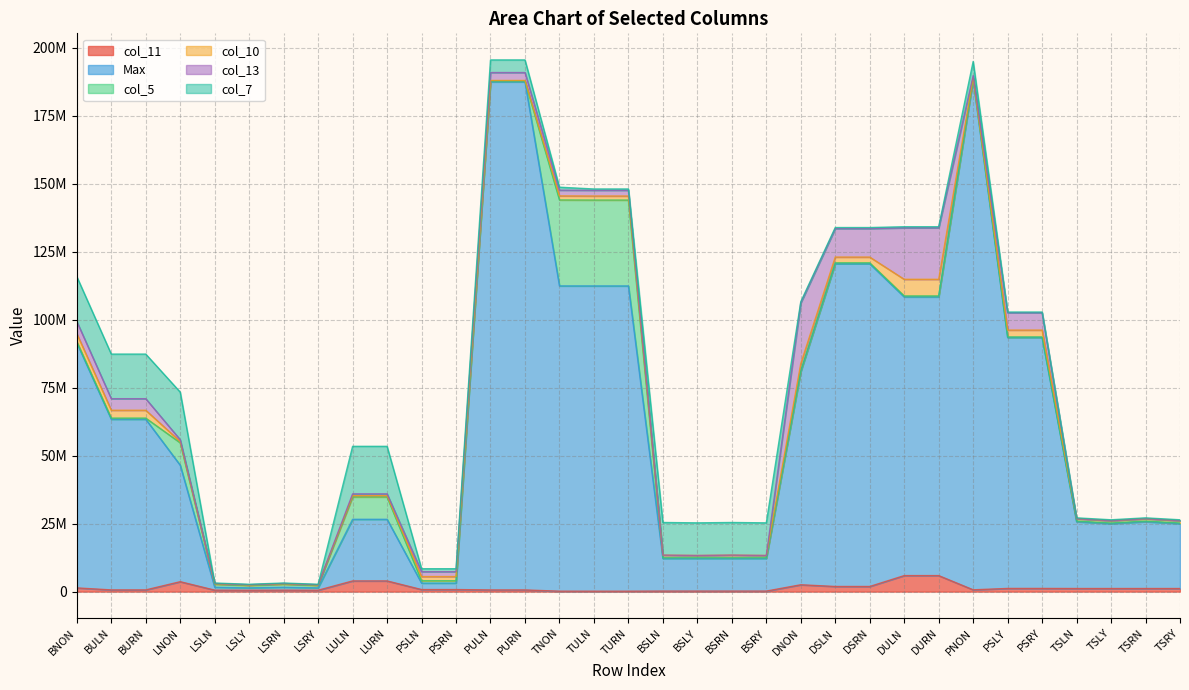

Where is the first local minimum for col_10?

LSLY